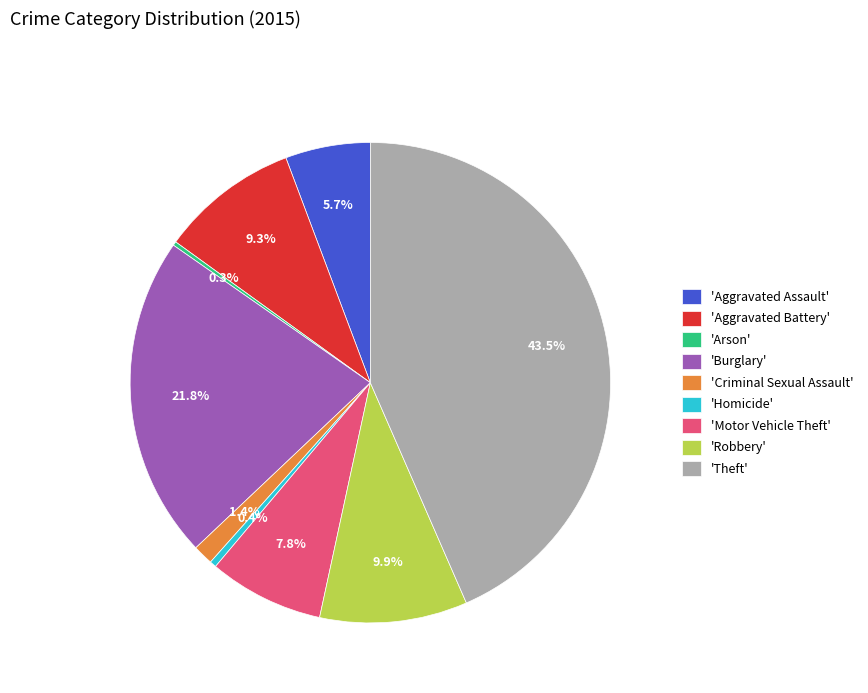

Between 'Motor Vehicle Theft' and 'Robbery', which is larger?

'Robbery'